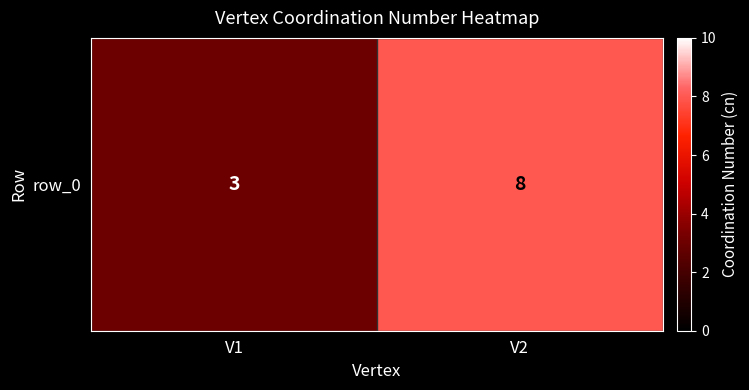

Reading left to right, transcribe all the data shown in this chart.

V1=3	V2=8